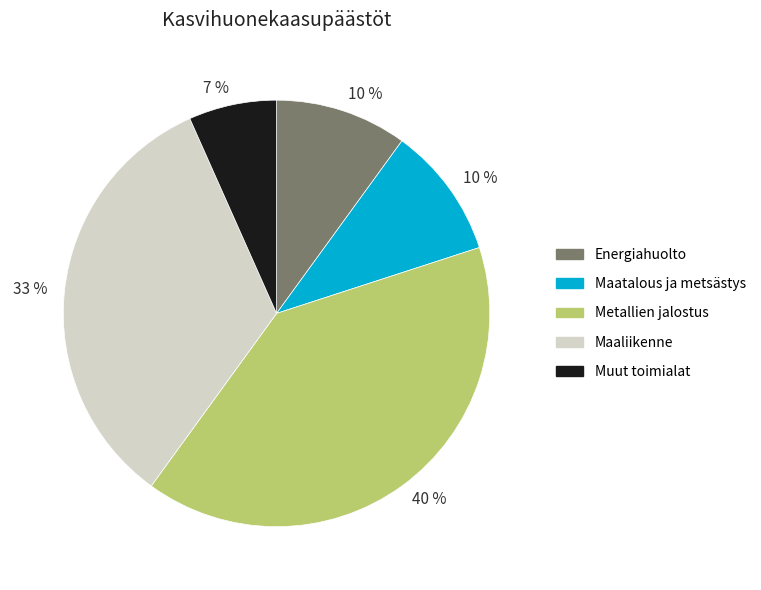

Is there a majority slice in this chart?

No